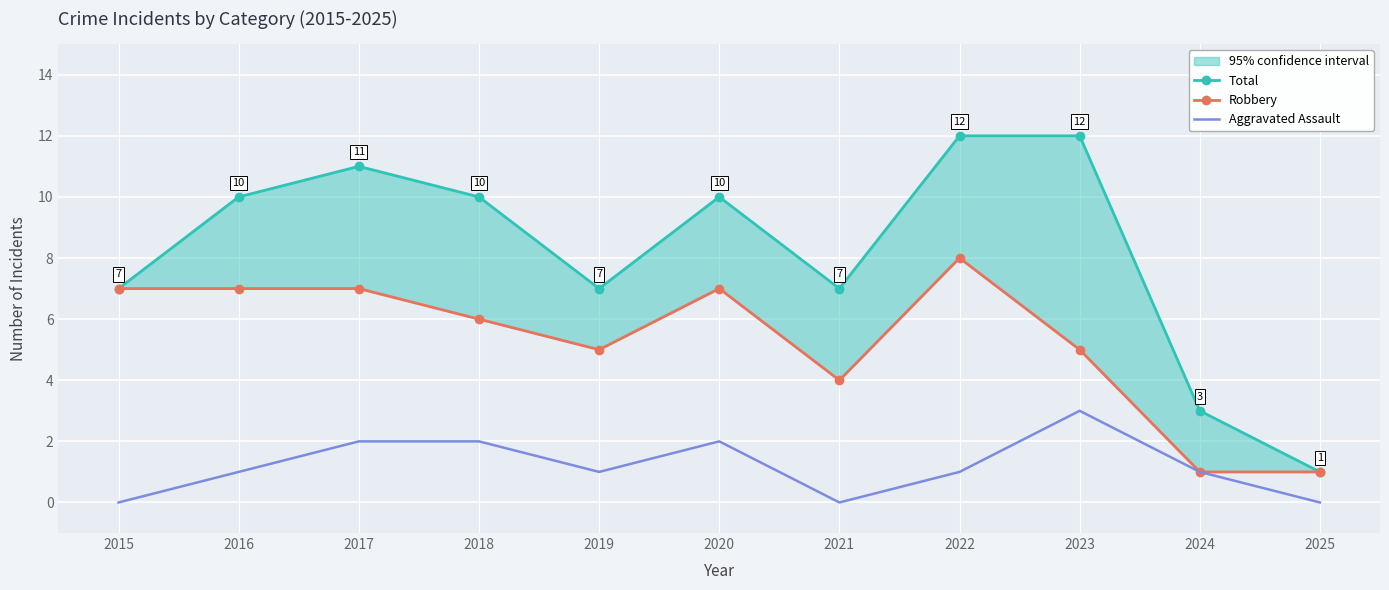

What is the highest value of the Total series?

12